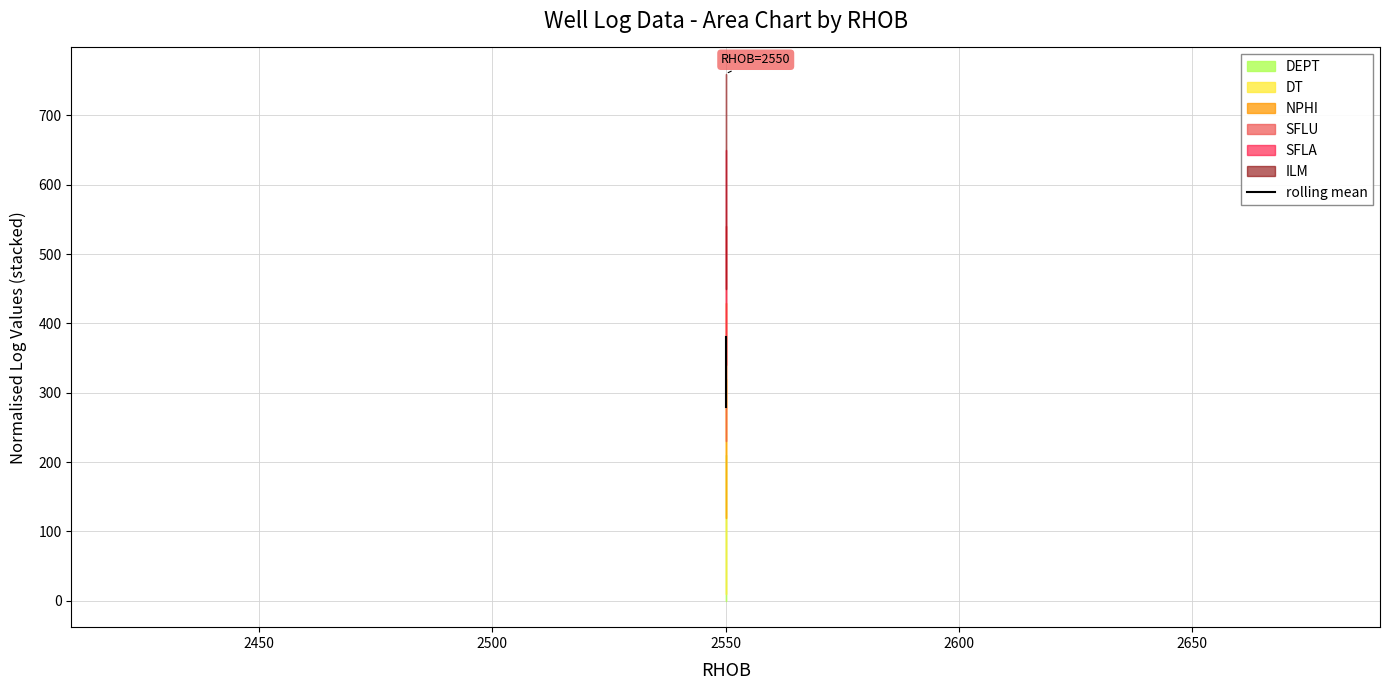

What is the value of the 3rd point from the left?

280